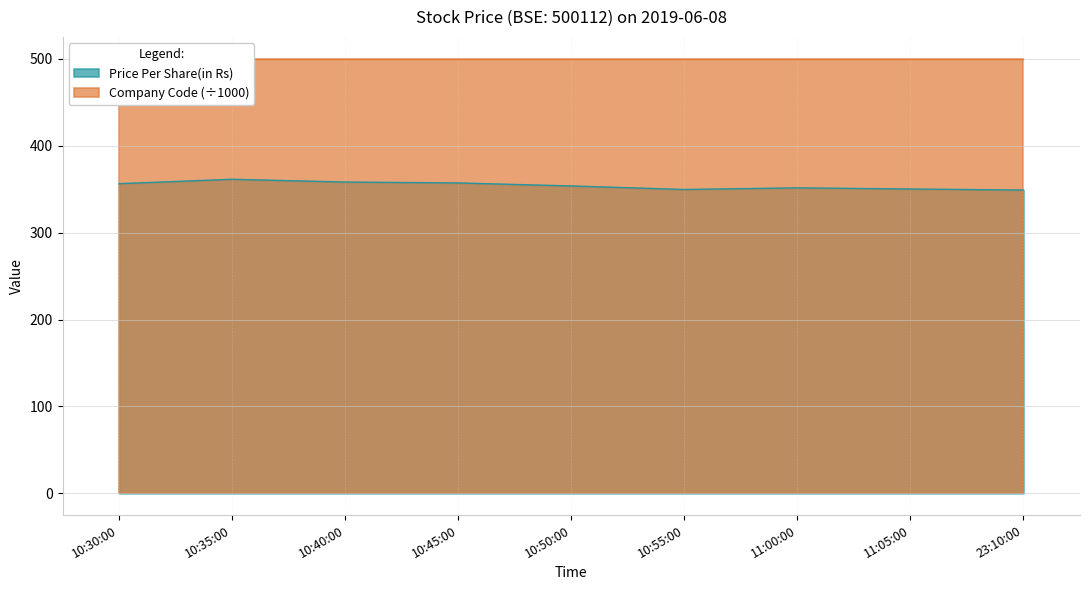

True or false: Price Per Share(in Rs) has a value of 472.9 at 11:05:00.

False